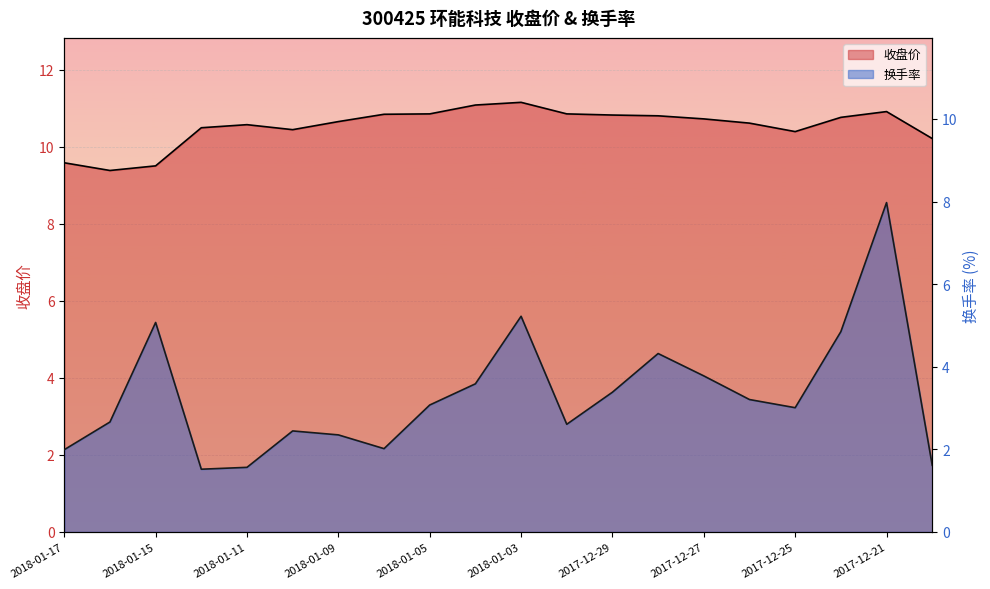

What is the maximum value for 换手率?

8.0